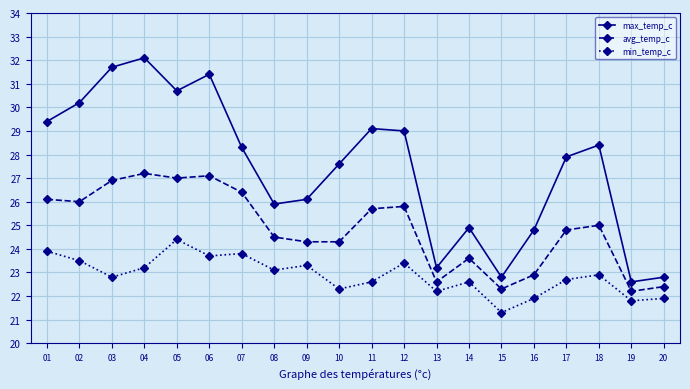

How many series are shown in this chart?

3